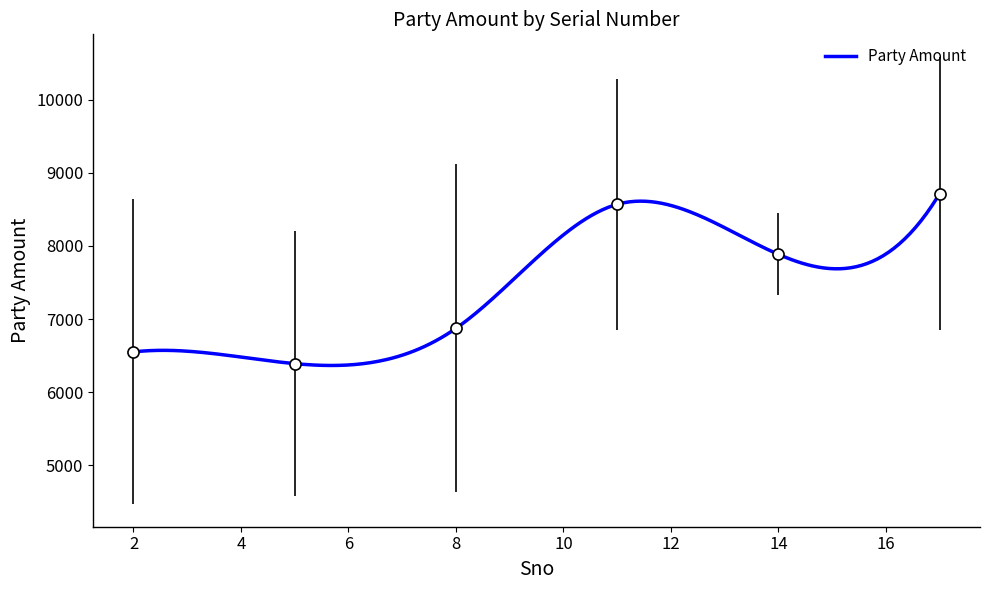

How many lines are shown in the chart?

1